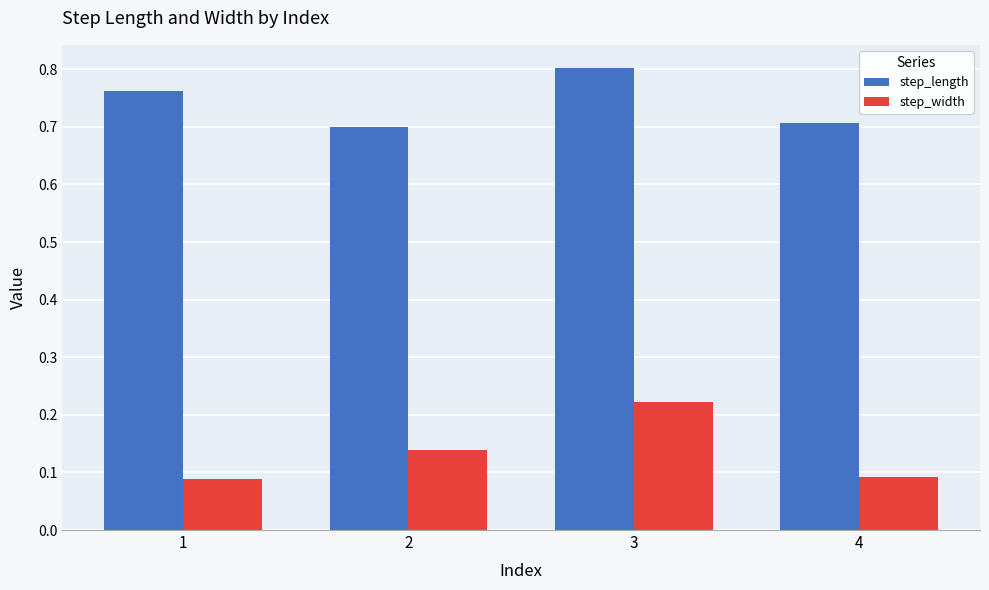

The value of step_length at 2 is 0.2. True or false?

False